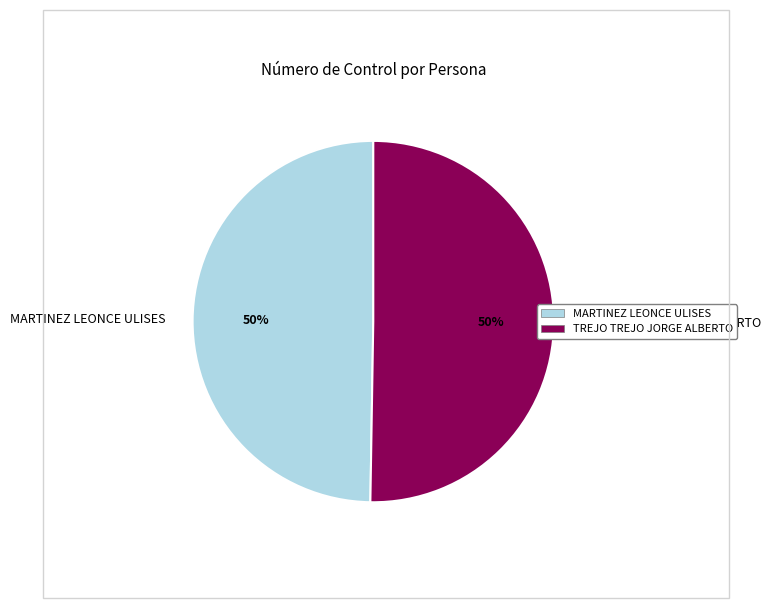

Approximately how many times larger is the value at TREJO TREJO JORGE ALBERTO compared to MARTINEZ LEONCE ULISES?

1.0